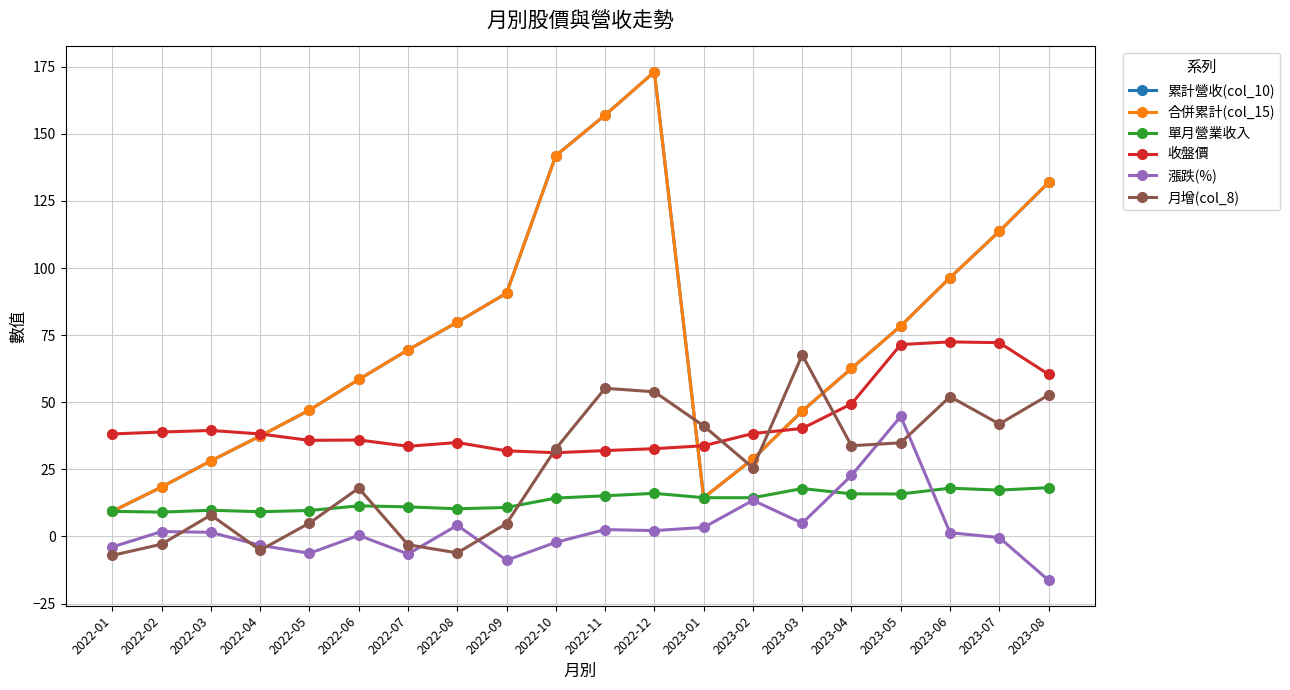

Does the chart display data point markers on the line(s)?

Yes